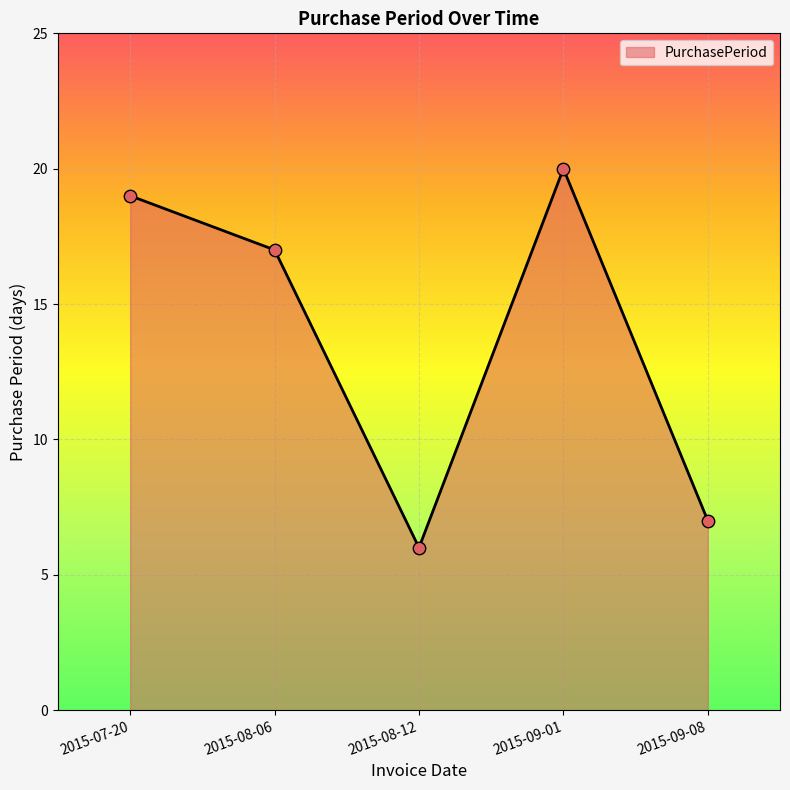

What is the ratio of the value at 2015-09-08 to the value at 2015-08-06?

0.4